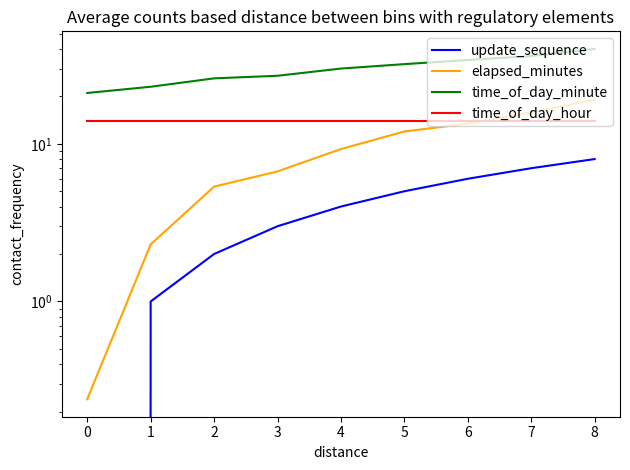

Does the chart have visible grid lines?

No